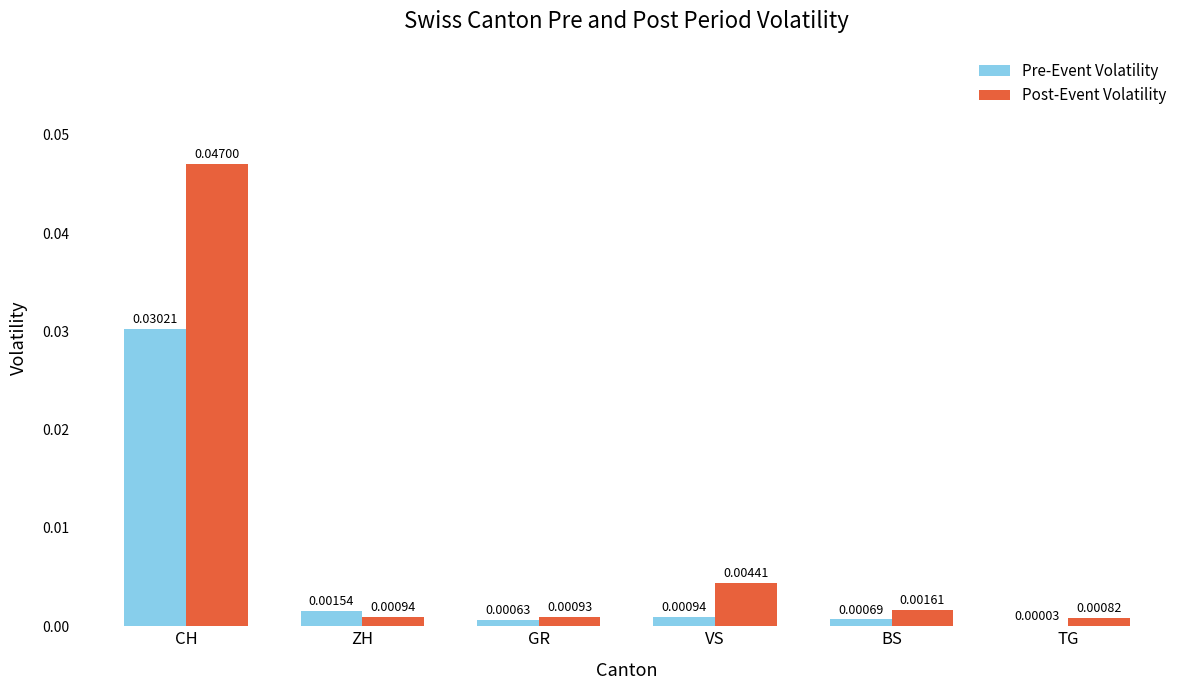

At which label is Pre-Event Volatility closest to 0?

TG